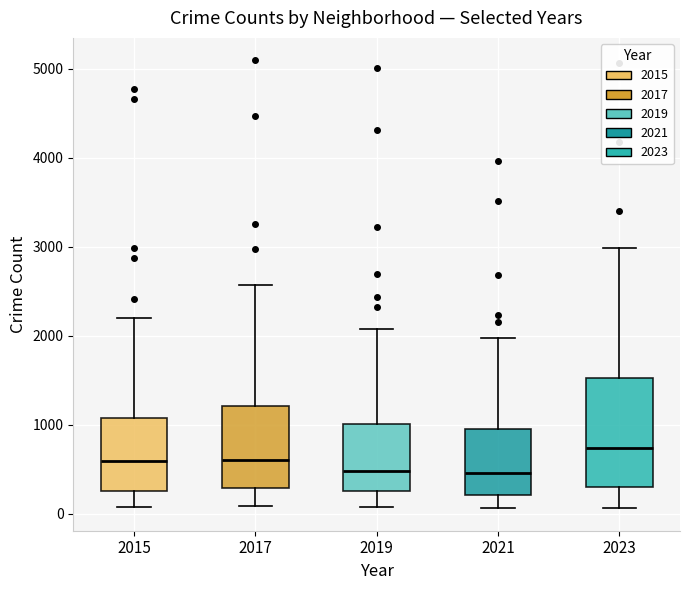

Comparing the boxes themselves (not the whiskers), which one is the tallest?

2023